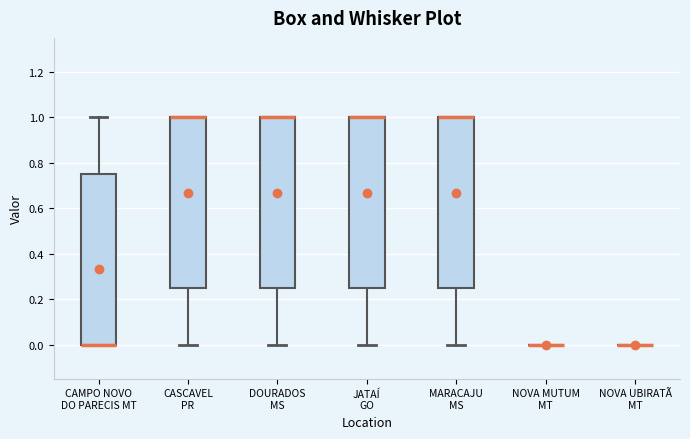

Reading left to right, transcribe this box plot: for each box, give where its median line is, the range the box spans, and where its two whiskers end, as read against the y-axis. The values are not printed on the chart, so give them approximately, as read against the axis.

CAMPO NOVO DO PARECIS MT: median 0.00 (drawn on the box's lower edge), box 0.00 to 0.76, whiskers 0.00 to 1.00
CASCAVEL PR: median 1.00 (drawn on the box's upper edge), box 0.26 to 1.00, whiskers 0.00 to 1.00
DOURADOS MS: median 1.00 (drawn on the box's upper edge), box 0.26 to 1.00, whiskers 0.00 to 1.00
JATAÍ GO: median 1.00 (drawn on the box's upper edge), box 0.26 to 1.00, whiskers 0.00 to 1.00
MARACAJU MS: median 1.00 (drawn on the box's upper edge), box 0.26 to 1.00, whiskers 0.00 to 1.00
NOVA MUTUM MT: box collapsed to a line at 0.00, whiskers 0.00 to 0.00
NOVA UBIRATÃ MT: box collapsed to a line at 0.00, whiskers 0.00 to 0.00